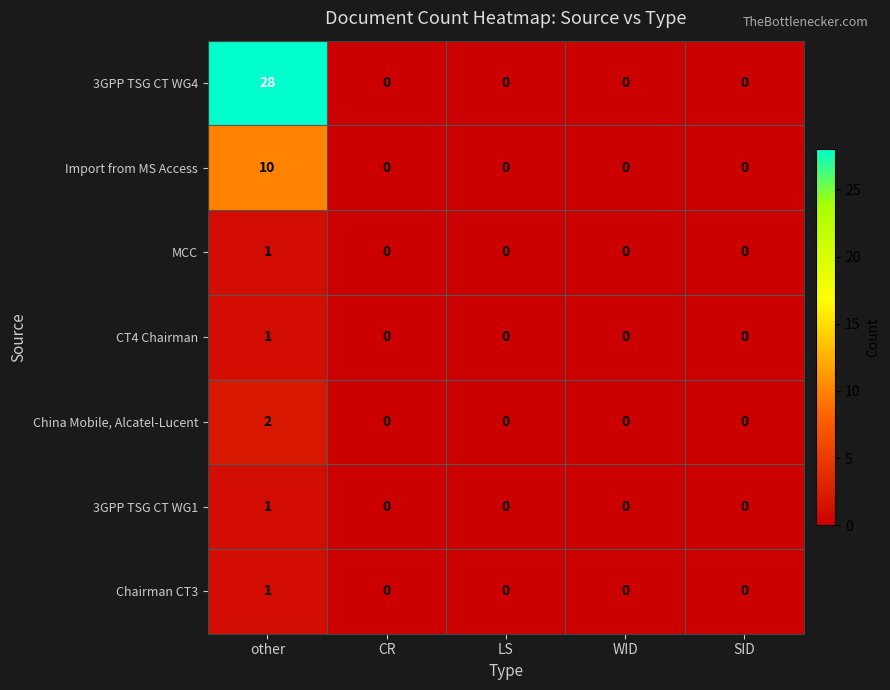

What is the spread (max minus min) of values at other?

27